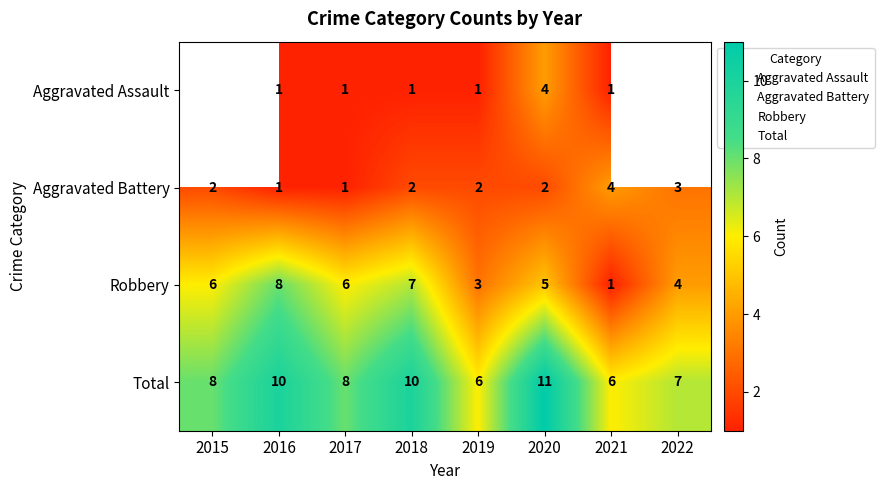

What is the difference between the second highest and minimum values in the Robbery series?

6